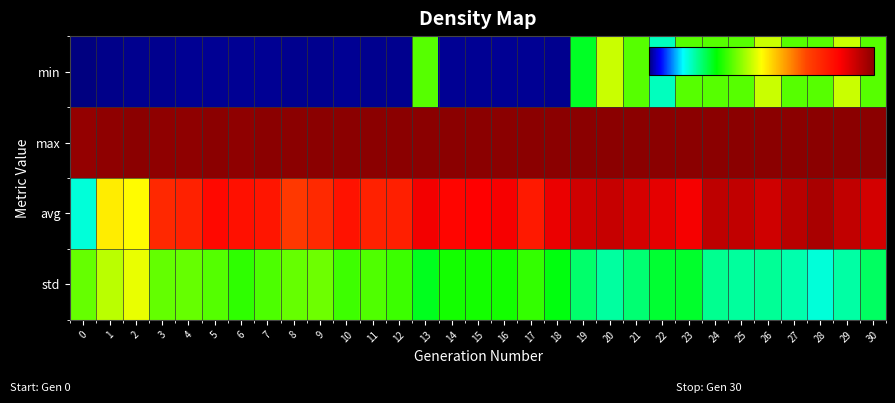

List the series in order of their peak value, highest first.

max, avg, std, min